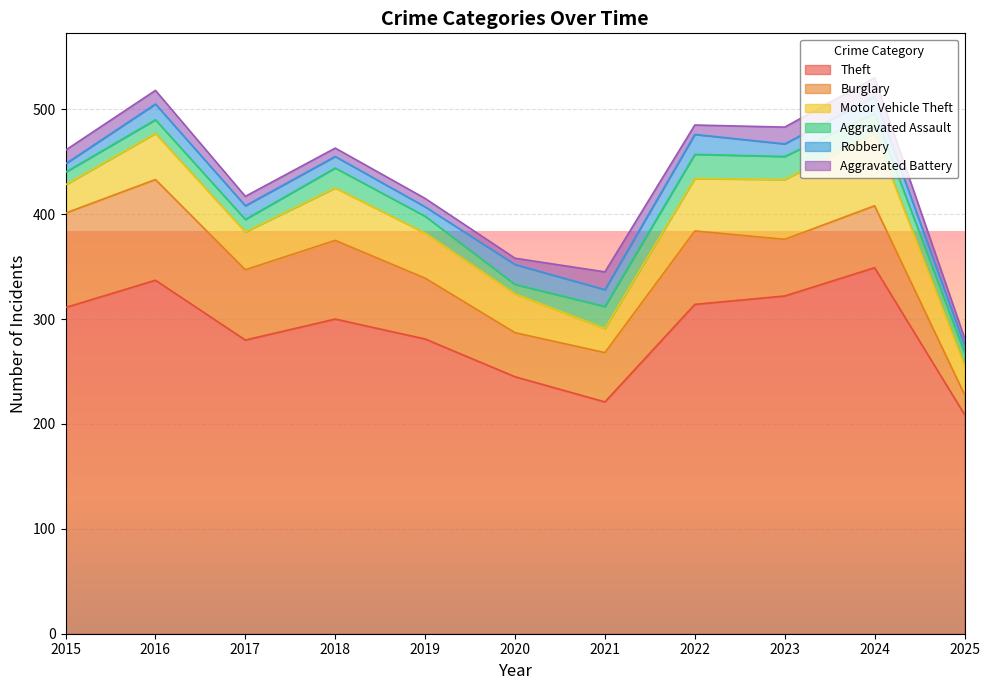

The Aggravated Battery series shows 7 at 2024. True or false?

False